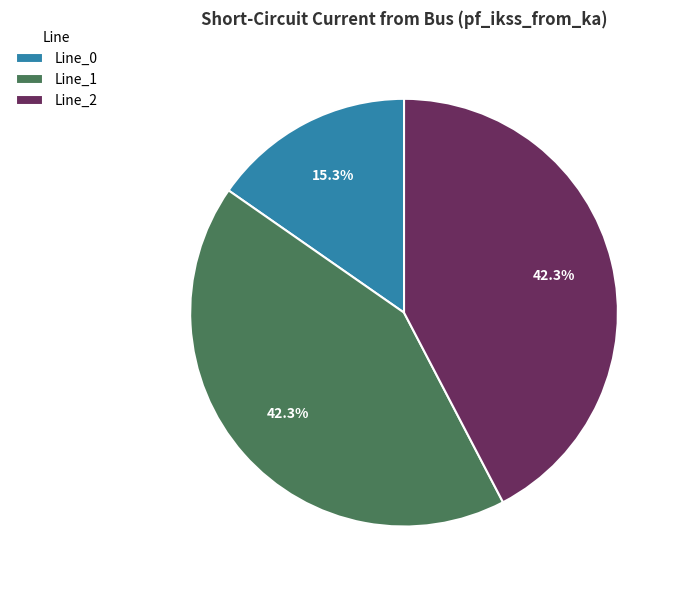

To the nearest percent, what is the average slice percentage?

33%